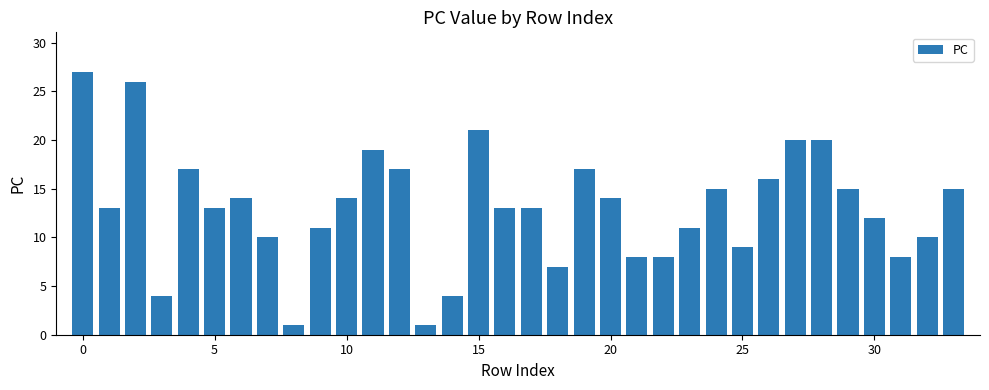

Are the bars grouped side by side (vs. stacked)?

No